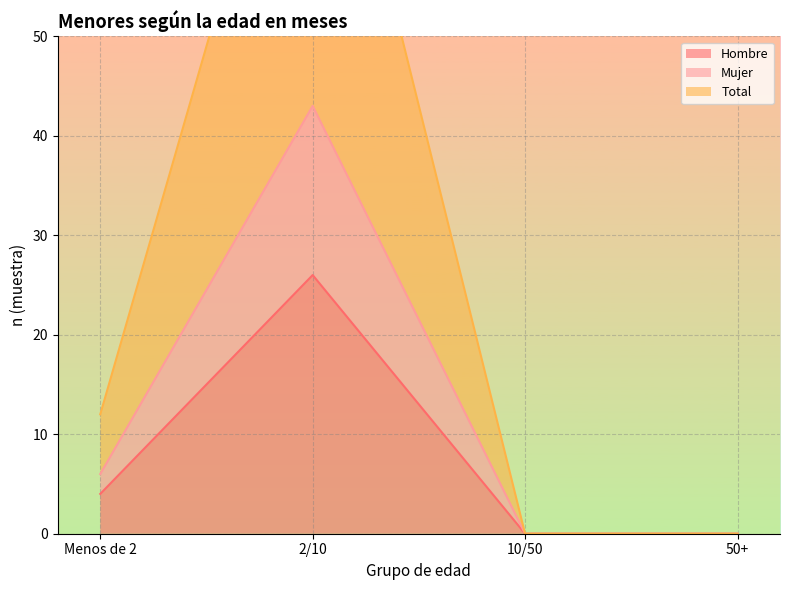

What are all the series names shown in the legend?

Hombre, Mujer, Total